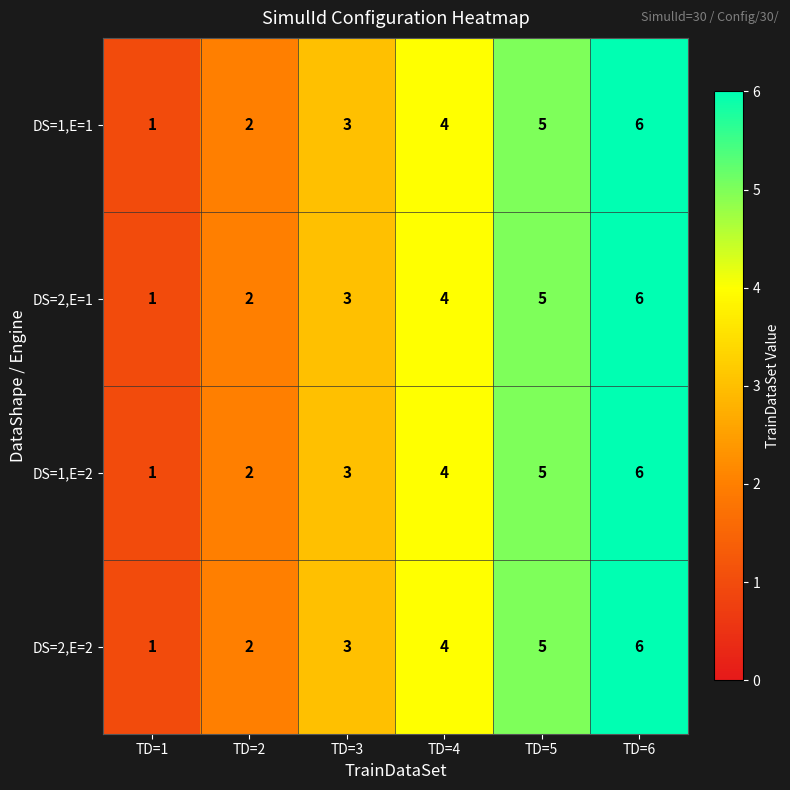

Which category has the highest value across all series?

TD=6